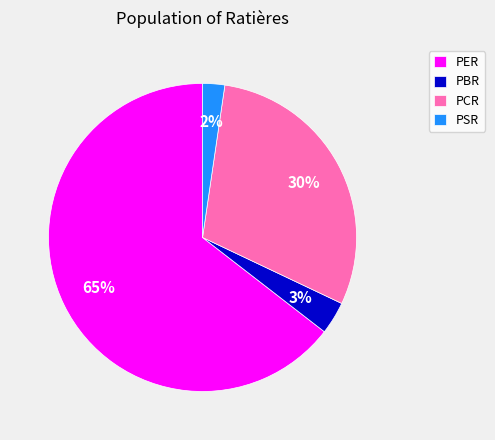

To the nearest percent, what is the difference between the PER and PCR slice percentages?

35%